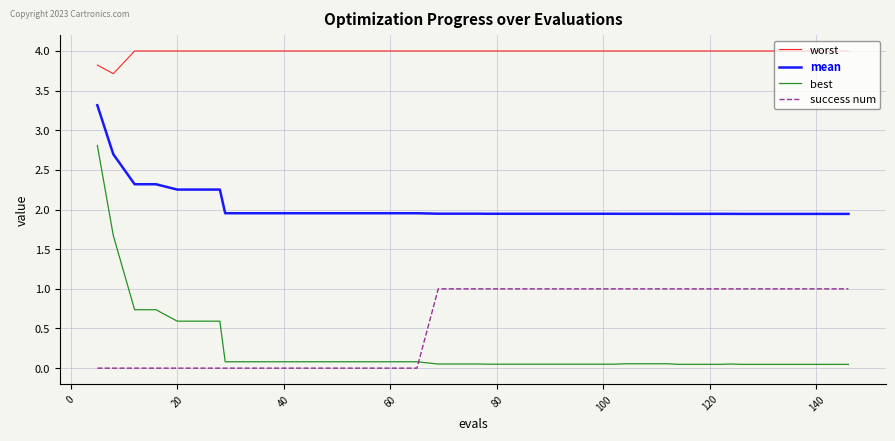

What is the difference between the maximum and minimum values in the success num series?

1.0